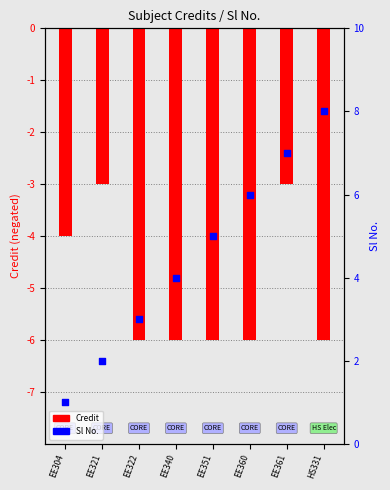

Which series reaches the maximum Y coordinate?

Sl No.